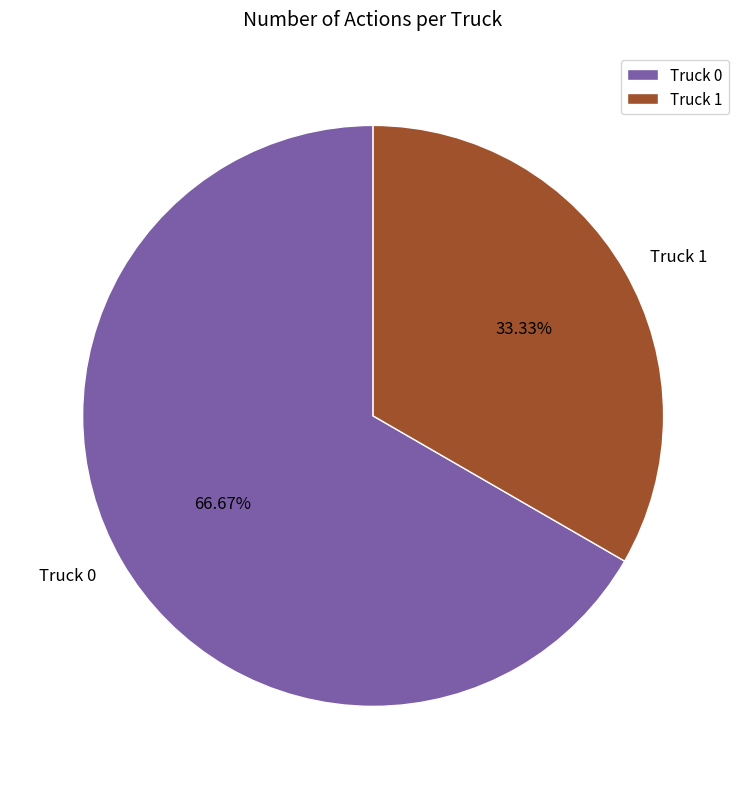

Does any single category account for the majority?

Yes